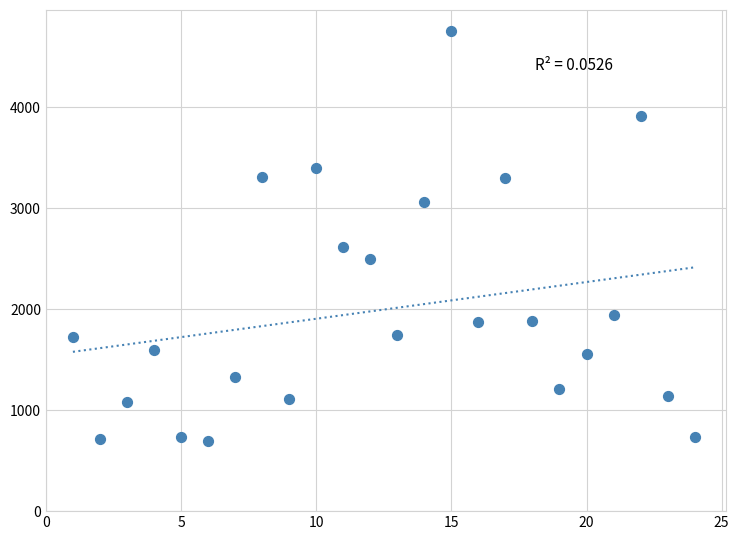

What is the range of X values (max minus min)?

23